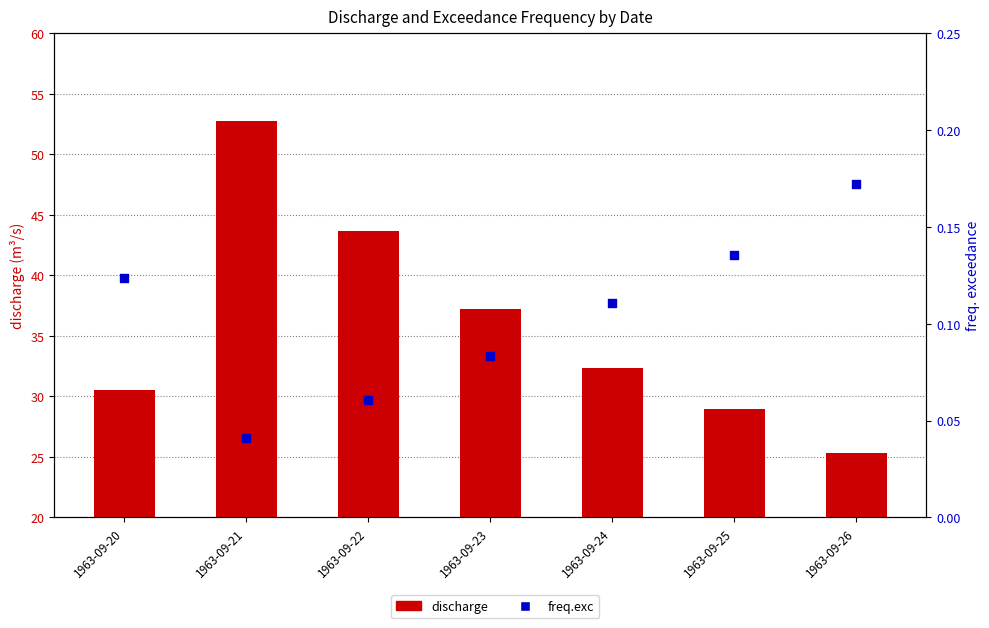

Which series has the largest total across all categories?

discharge